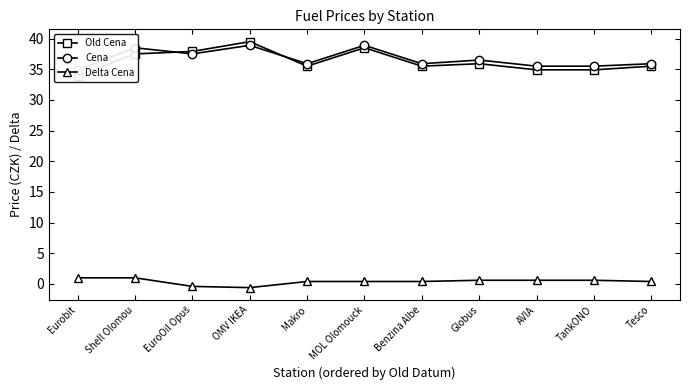

Reading right to left, transcribe all the data shown in this chart.

Old Cena: Tesco=35.5	TankONO=34.9	AVIA=34.9	Globus=35.9	Benzina Albe=35.5	MOL Olomouck=38.5	Makro=35.5	OMV IKEA=39.5	EuroOil Opuš=37.9	Shell Olomou=37.5	Eurobit=33.9
Cena: Tesco=35.9	TankONO=35.5	AVIA=35.5	Globus=36.5	Benzina Albe=35.9	MOL Olomouck=38.9	Makro=35.9	OMV IKEA=38.9	EuroOil Opuš=37.5	Shell Olomou=38.5	Eurobit=34.9
Delta Cena: Tesco=0.4	TankONO=0.6	AVIA=0.6	Globus=0.6	Benzina Albe=0.4	MOL Olomouck=0.4	Makro=0.4	OMV IKEA=-0.6	EuroOil Opuš=-0.4	Shell Olomou=1.0	Eurobit=1.0